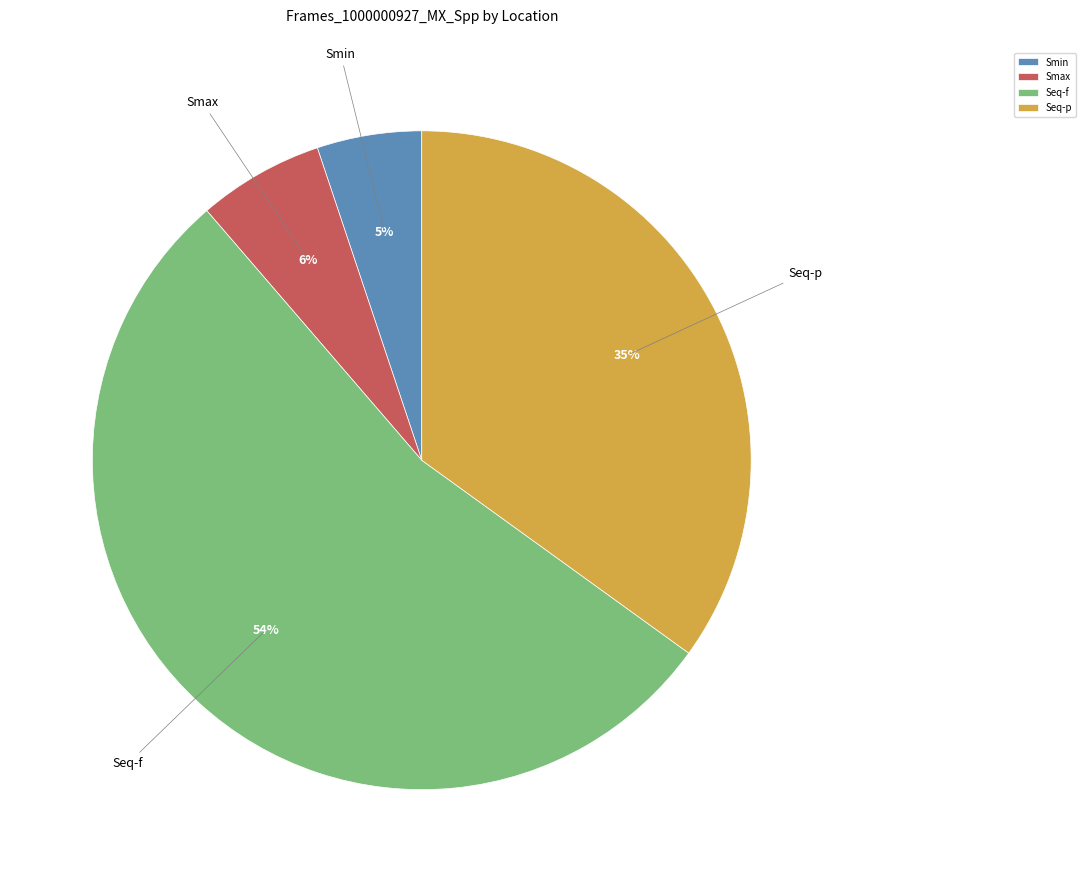

To the nearest percent, what percentage of the pie is Seq-p?

35%